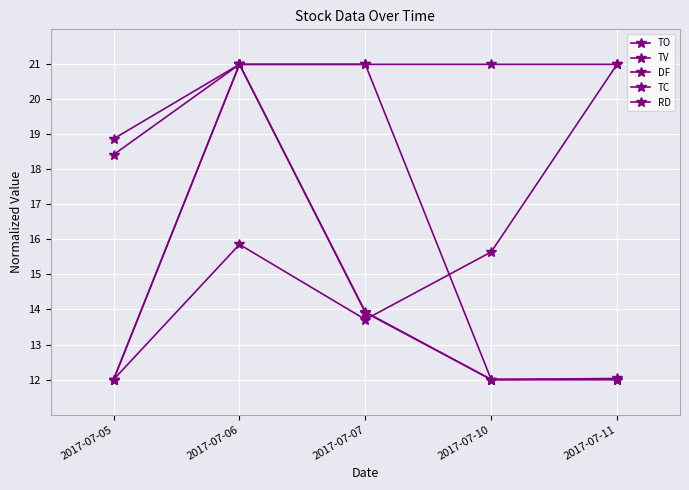

Does the chart display data point markers on the line(s)?

Yes